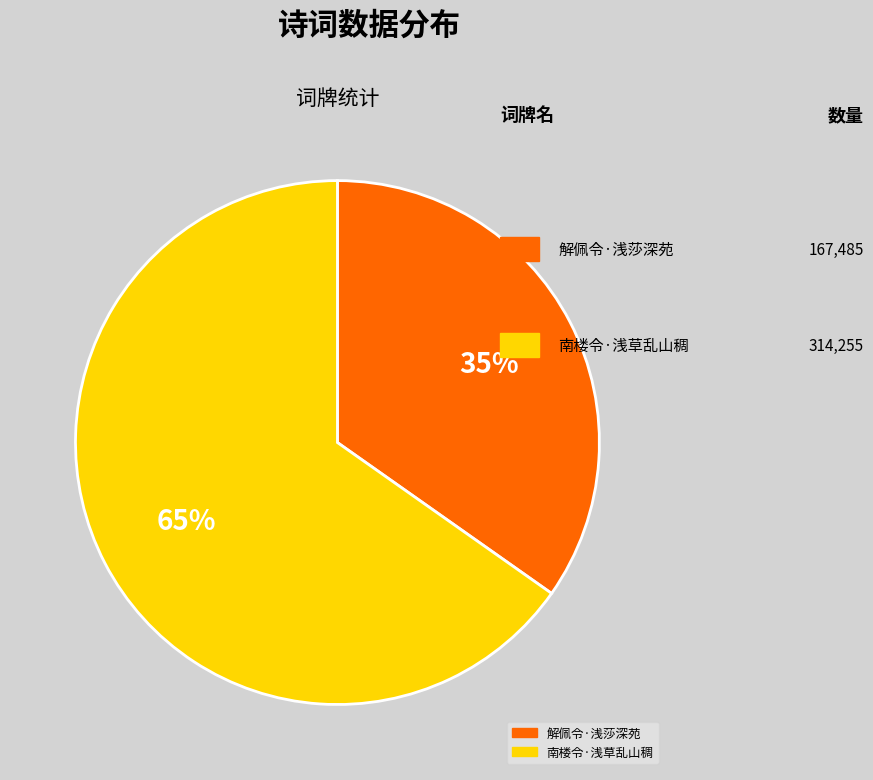

What percentage is the 南楼令·浅草乱山稠 slice, to the nearest percent?

65%